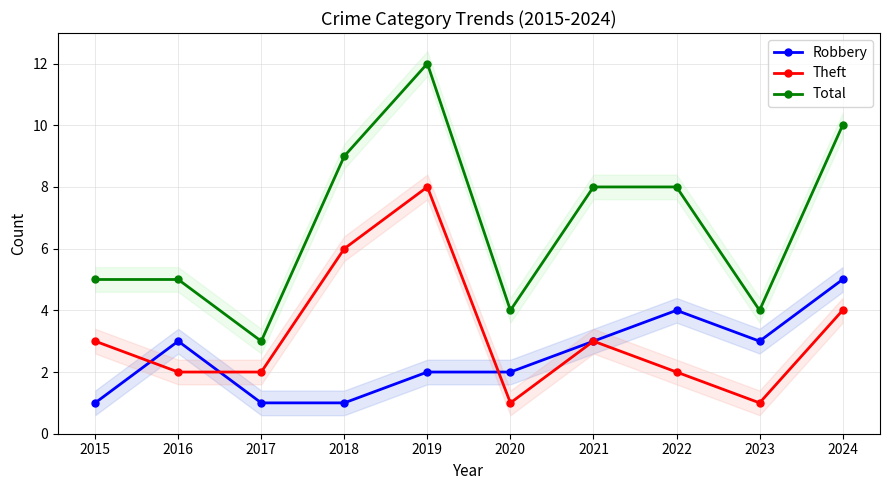

Reading left to right, extract all data points from this chart.

Robbery: 1	3	1	1	2	2	3	4	3	5
Theft: 3	2	2	6	8	1	3	2	1	4
Total: 5	5	3	9	12	4	8	8	4	10